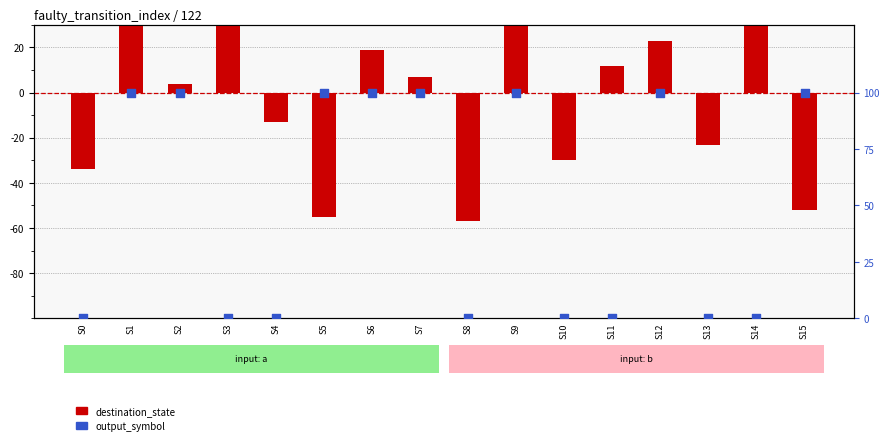

Which series has the largest Y range (max minus min)?

destination_state